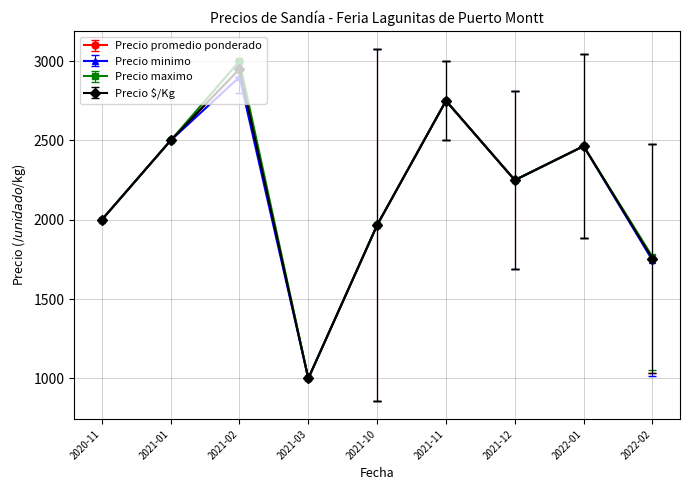

The value of Precio minimo at 2021-03 is 1000. True or false?

True